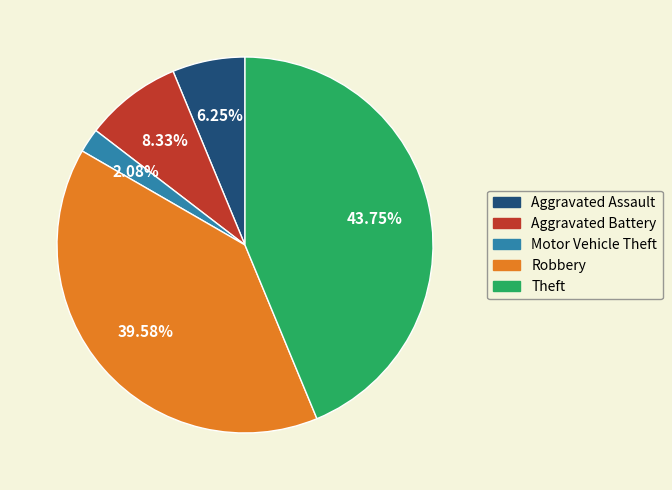

True or false: Theft accounts for 52% of the total.

False